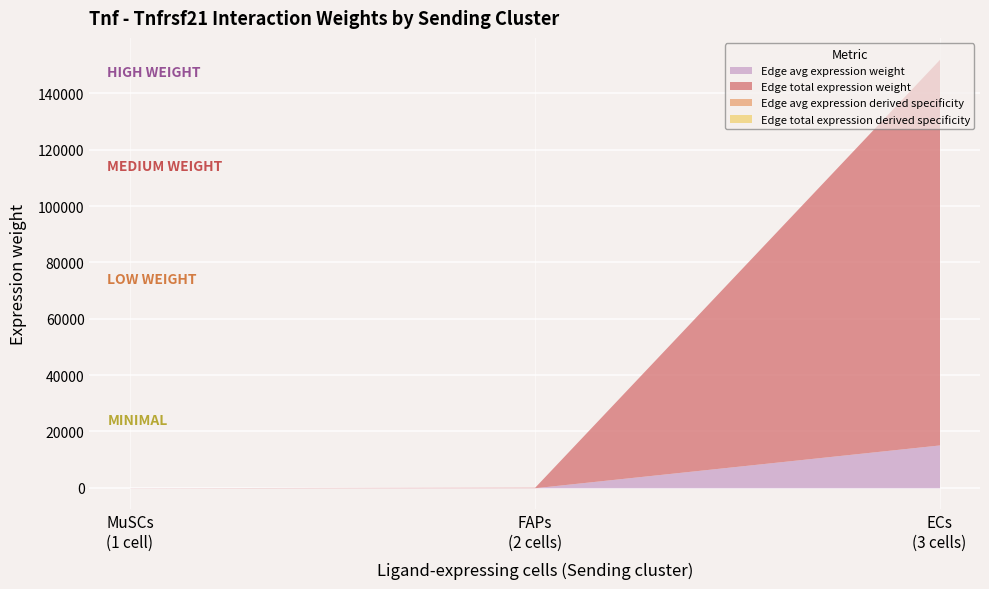

Where does the Edge avg expression weight series first go above 9?

ECs->ECs